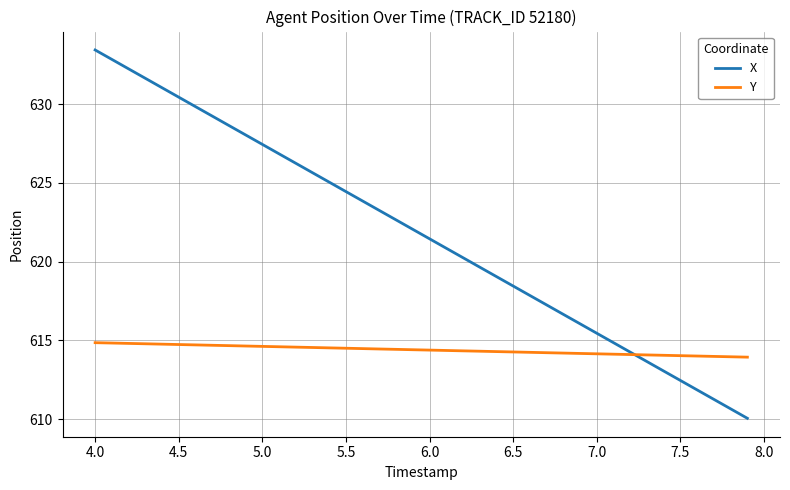

How many intersections are there between X and Y?

1